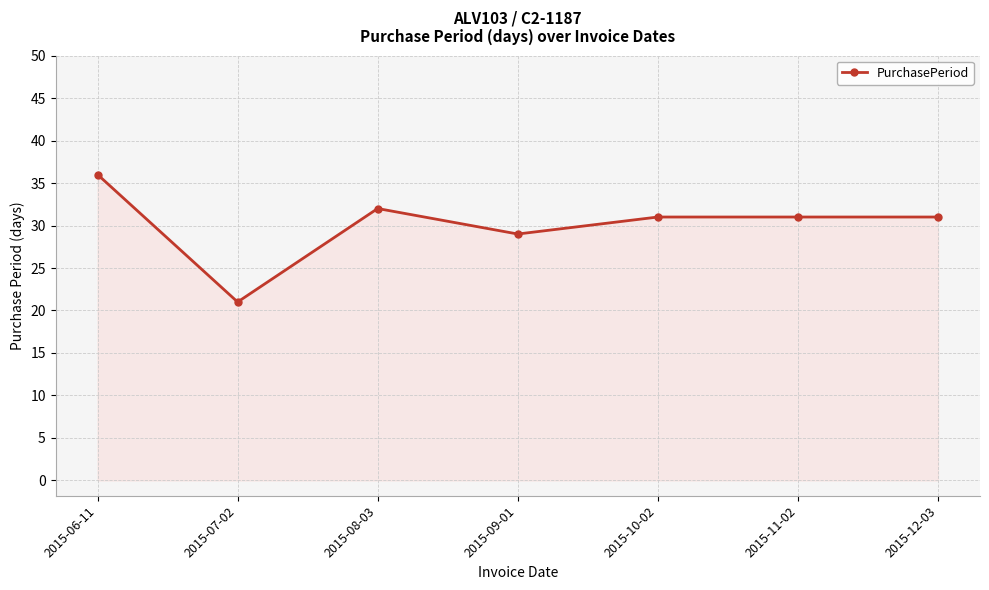

What is the ratio of the value at 2015-09-01 to the value at 2015-06-11?

0.8